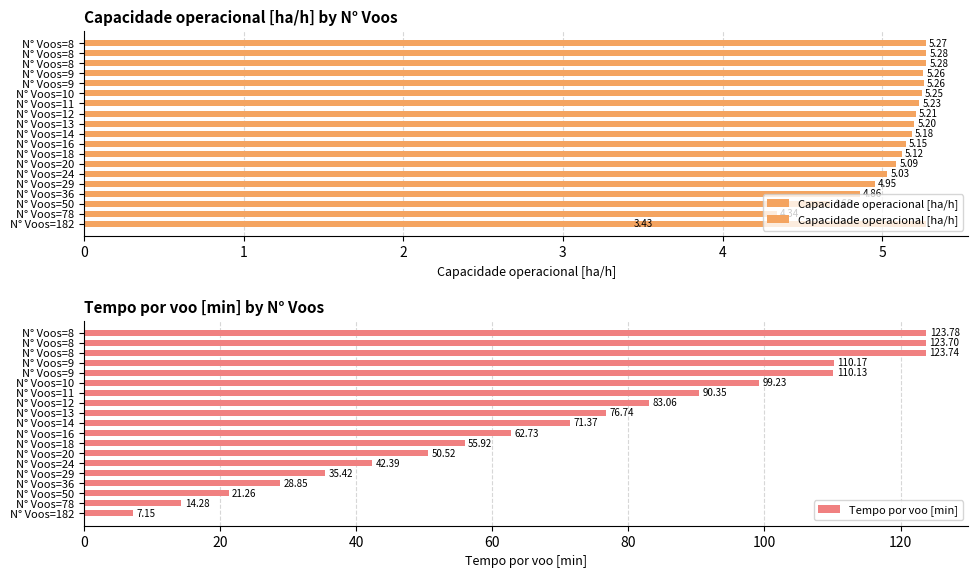

Is it true that the value at 16 is 8.0?

False